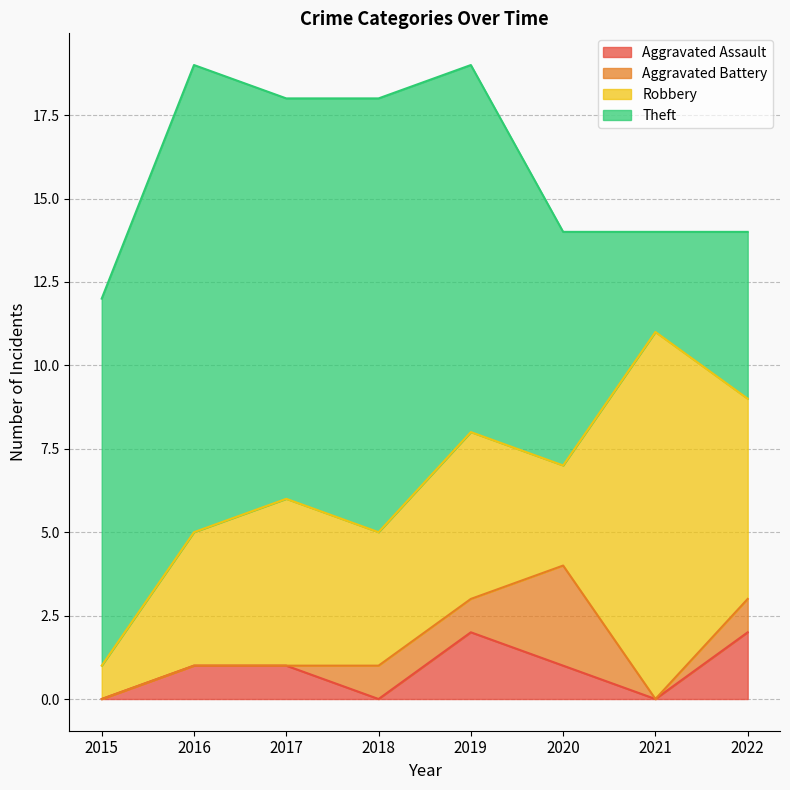

Reading right to left, transcribe all the data shown in this chart.

Aggravated Assault: 2022=2	2021=0	2020=1	2019=2	2018=0	2017=1	2016=1	2015=0
Aggravated Battery: 2022=1	2021=0	2020=3	2019=1	2018=1	2017=0	2016=0	2015=0
Robbery: 2022=6	2021=11	2020=3	2019=5	2018=4	2017=5	2016=4	2015=1
Theft: 2022=5	2021=3	2020=7	2019=11	2018=13	2017=12	2016=14	2015=11